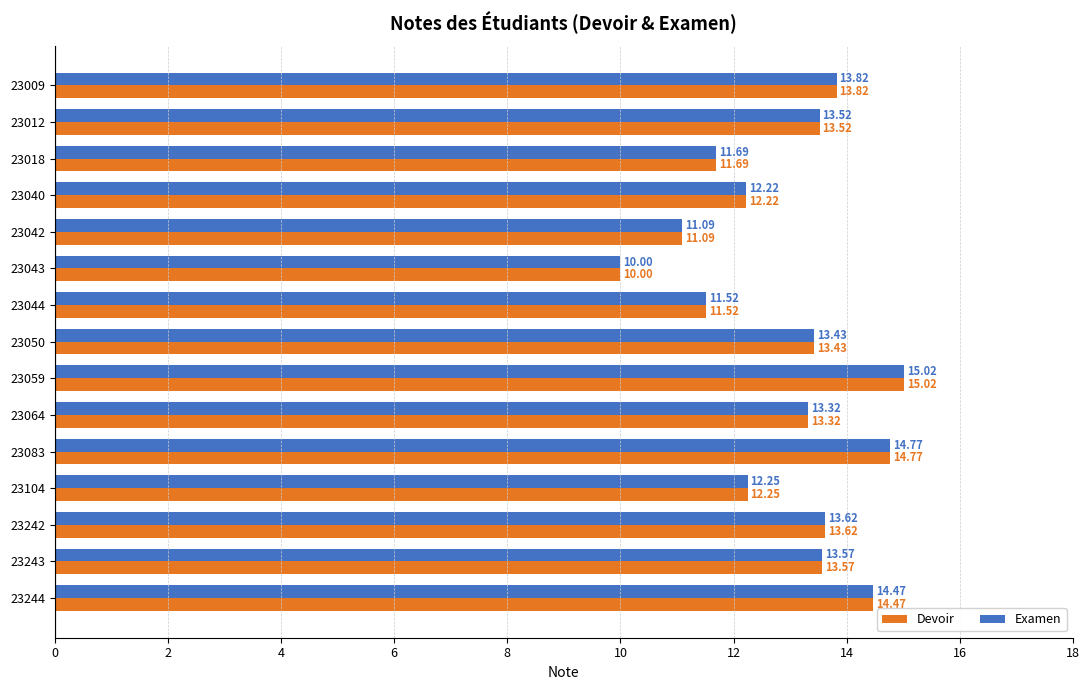

What is the average value of the Examen series?

13.0